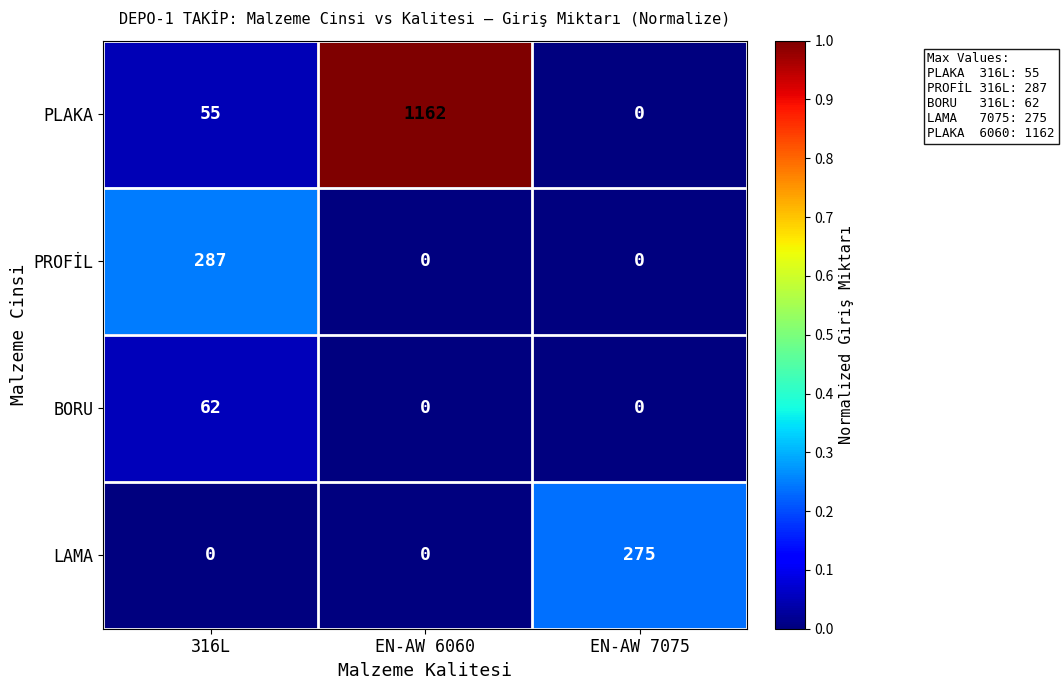

Which series has the largest total across all categories?

PLAKA